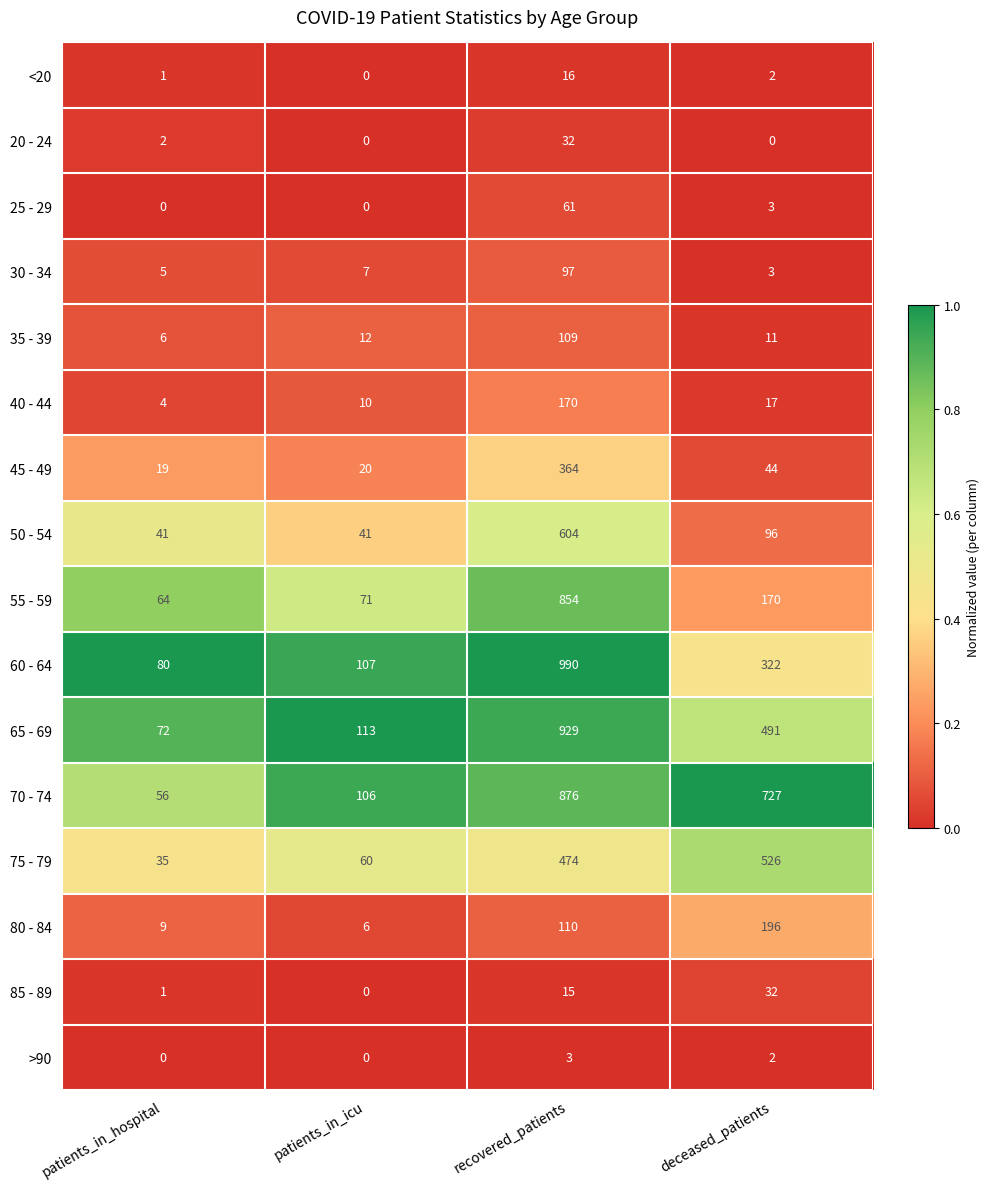

Which series has the largest total across all categories?

70 - 74